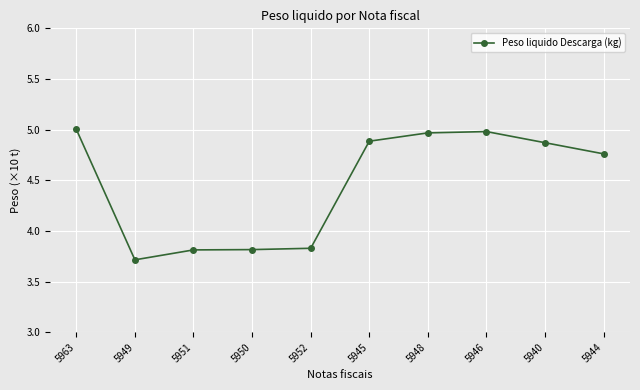

Where is the first local minimum?

5949